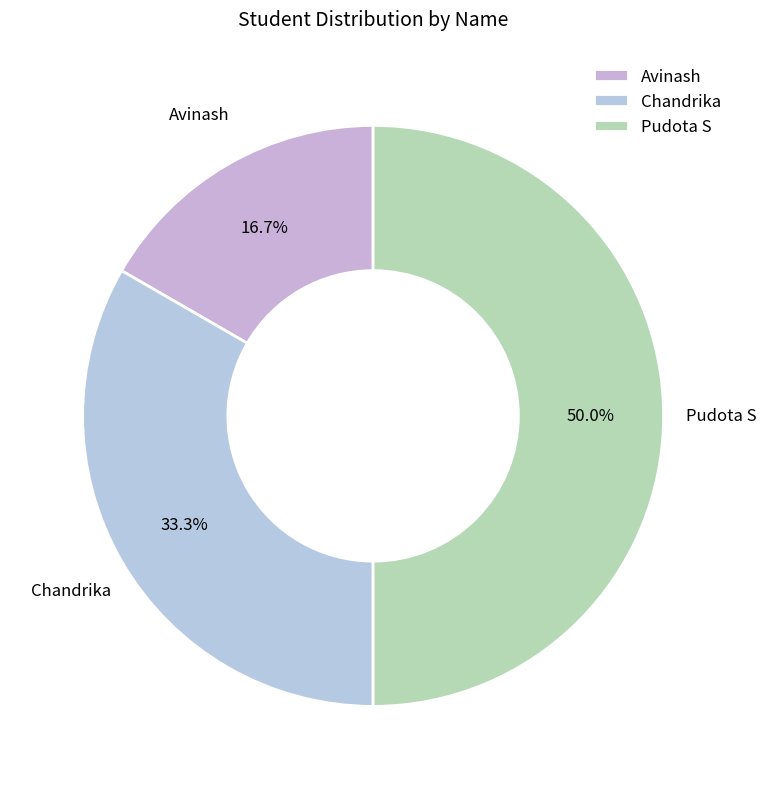

To the nearest percent, what portion does Avinash represent?

17%